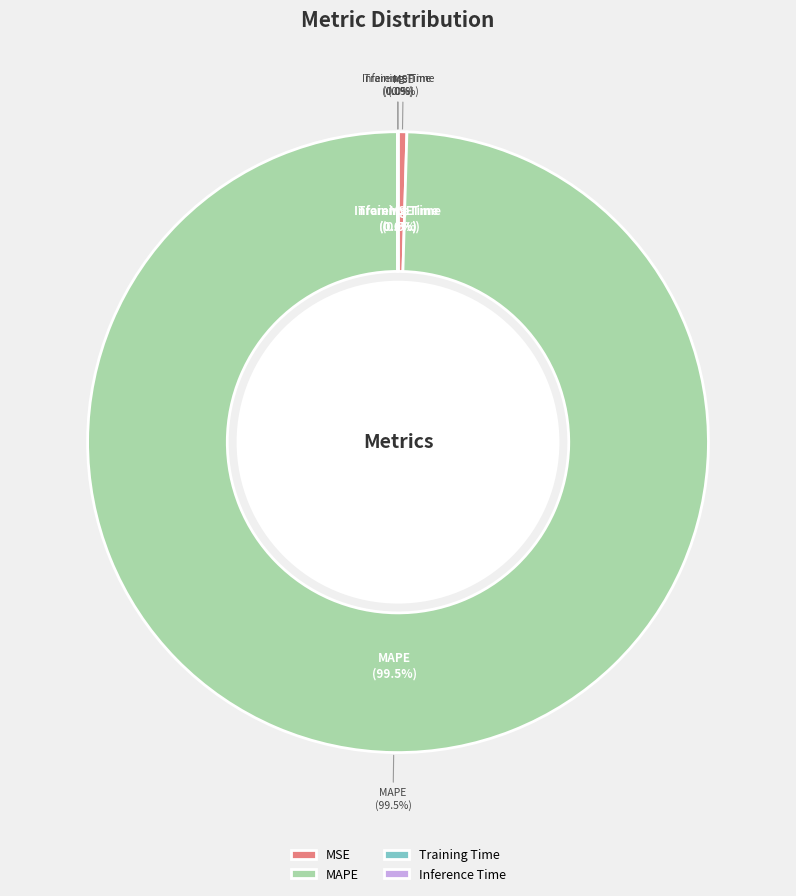

To the nearest percent, what is the average slice percentage?

25%